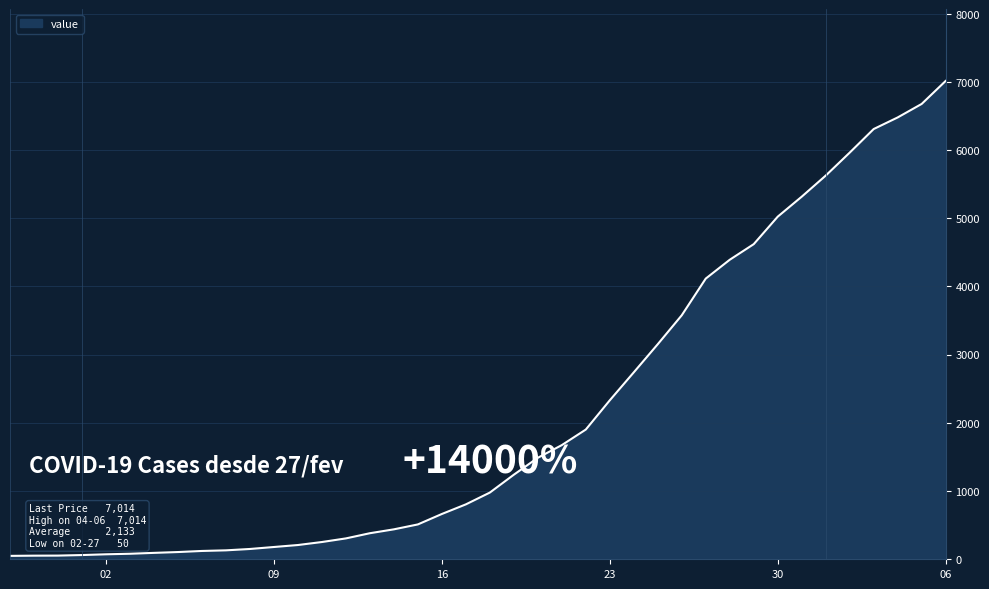

What is the greatest value displayed?

7014